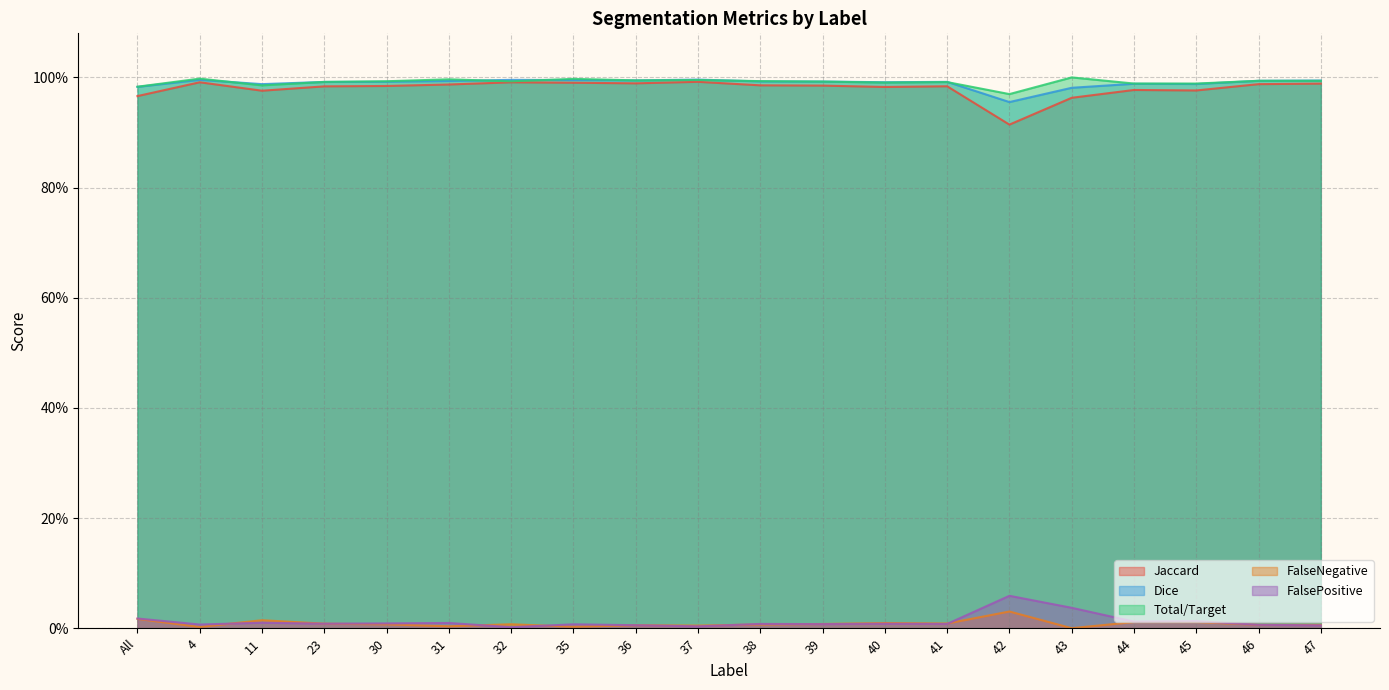

Count the Jaccard values in the range 0 to 1.

20